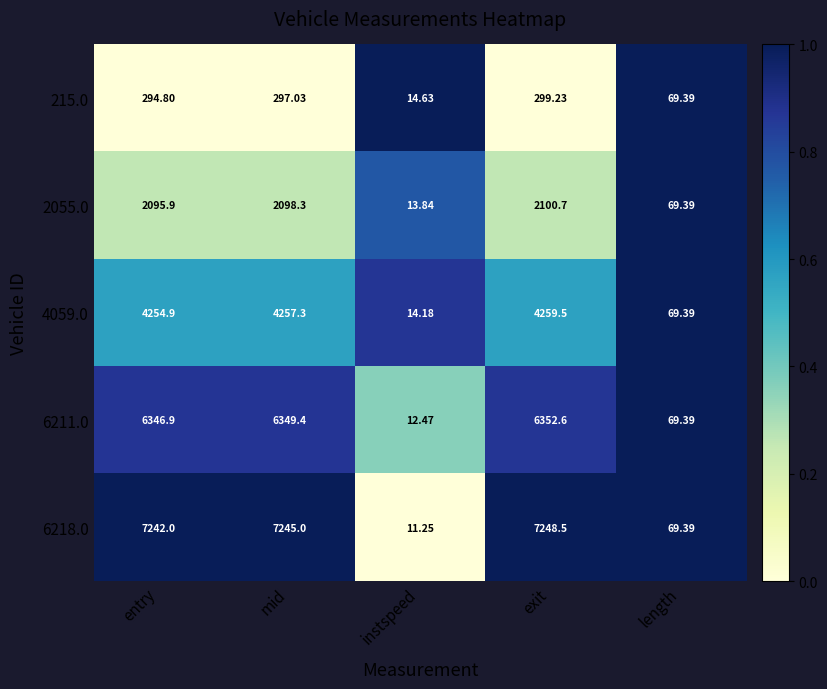

Where is 215.0 nearest to the value 156?

length